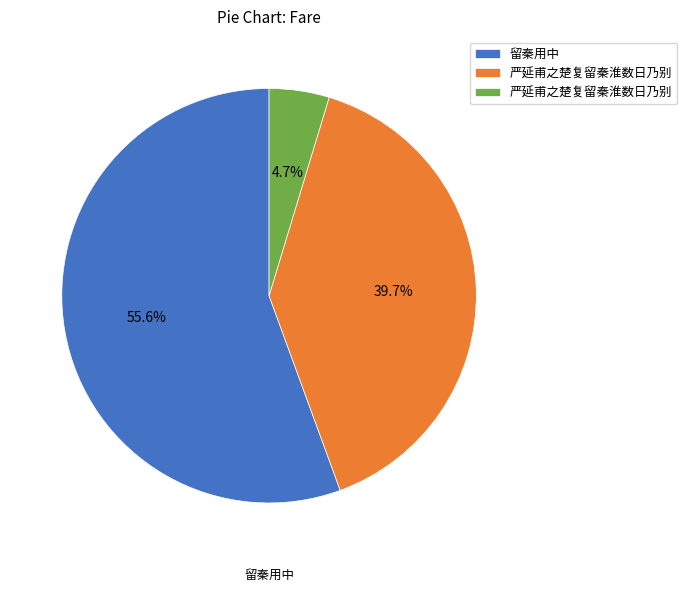

Is there any slice that represents more than half of the pie?

Yes